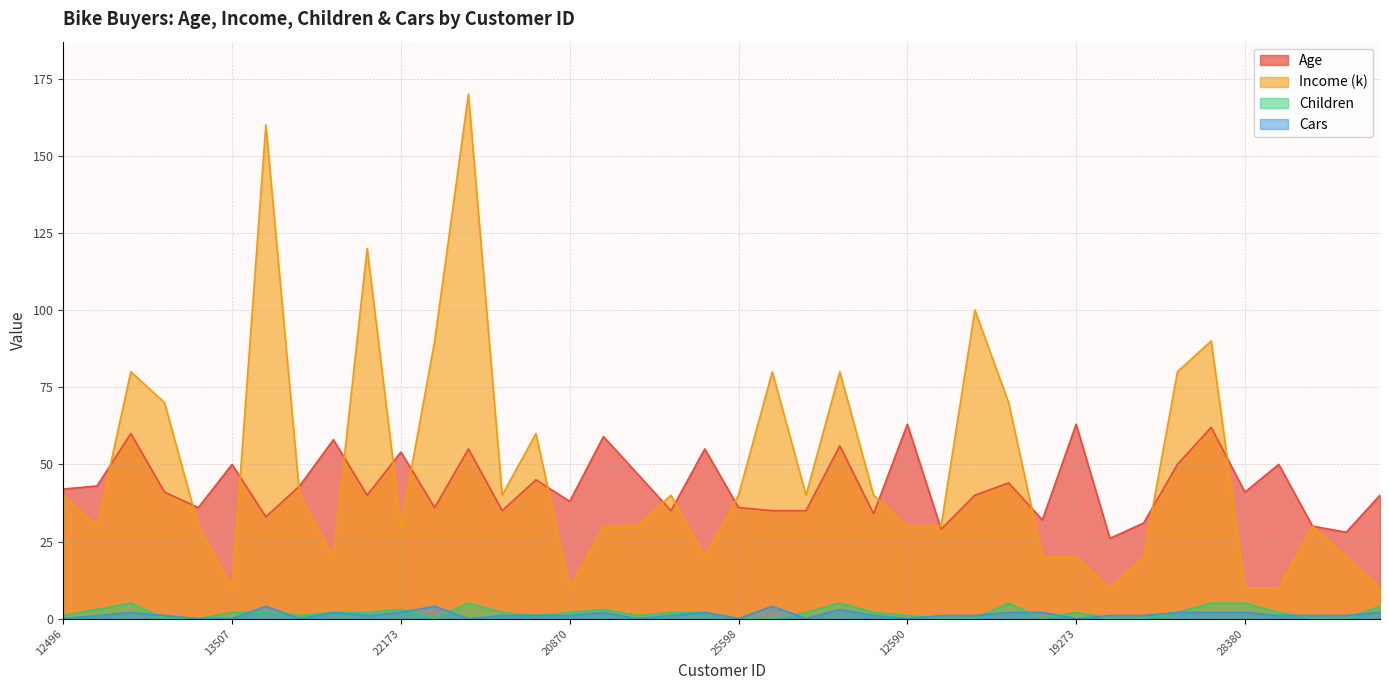

How many lines are shown in the chart?

4